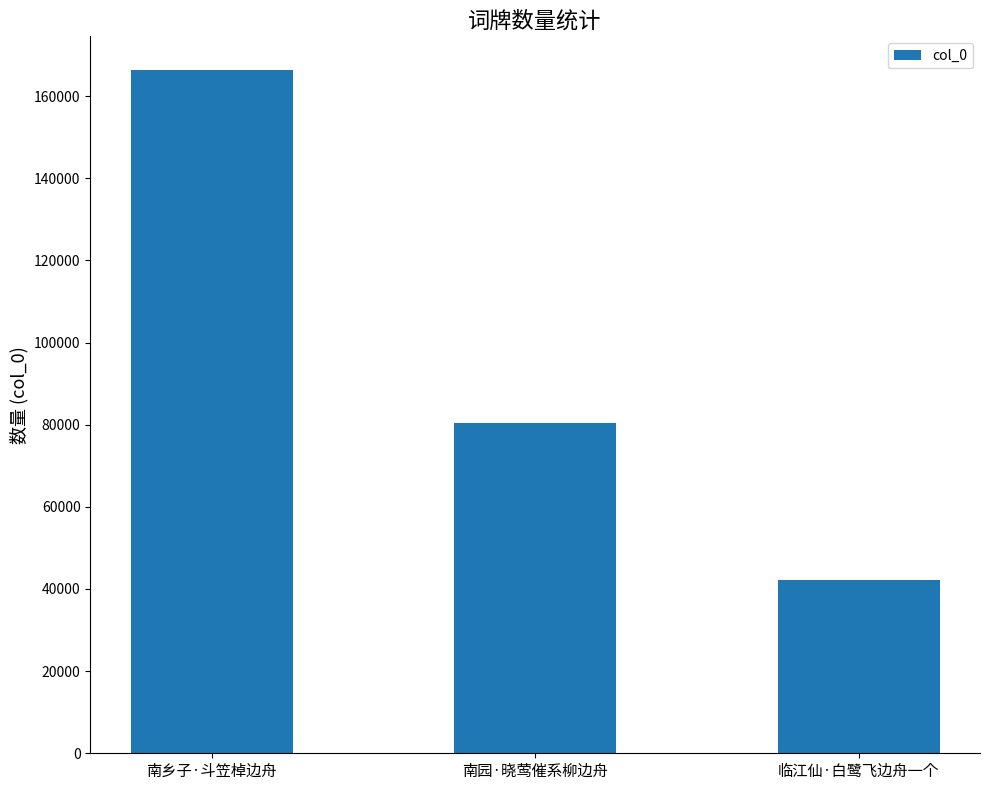

How many values are below 80357?

1